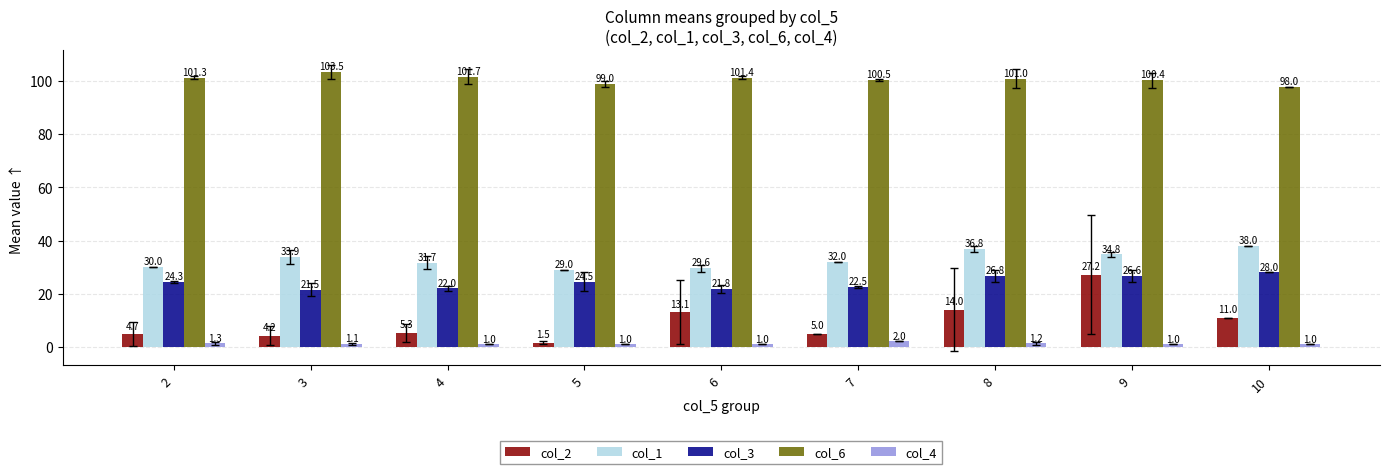

List the series in order of their peak value, highest first.

col_6, col_1, col_3, col_2, col_4